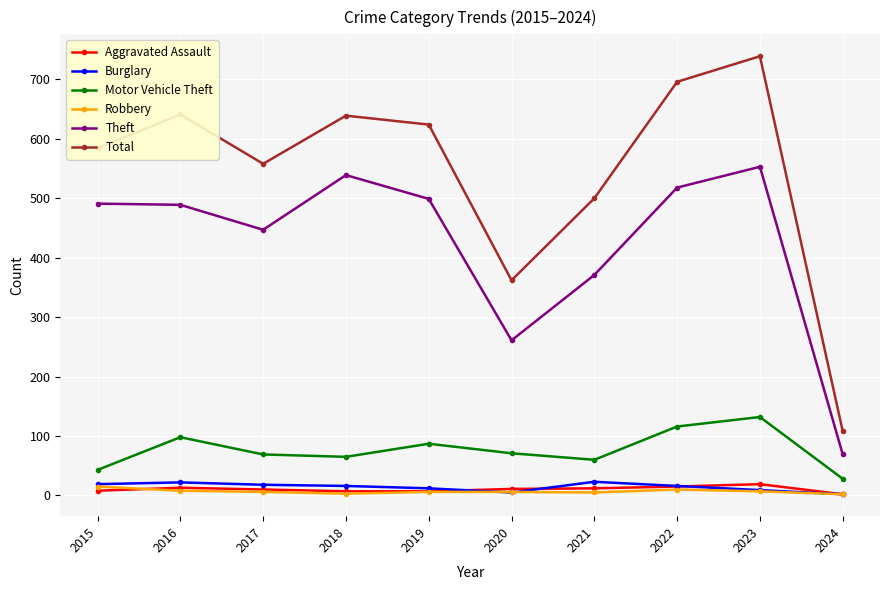

True or false: Robbery and Theft cross at least once.

False